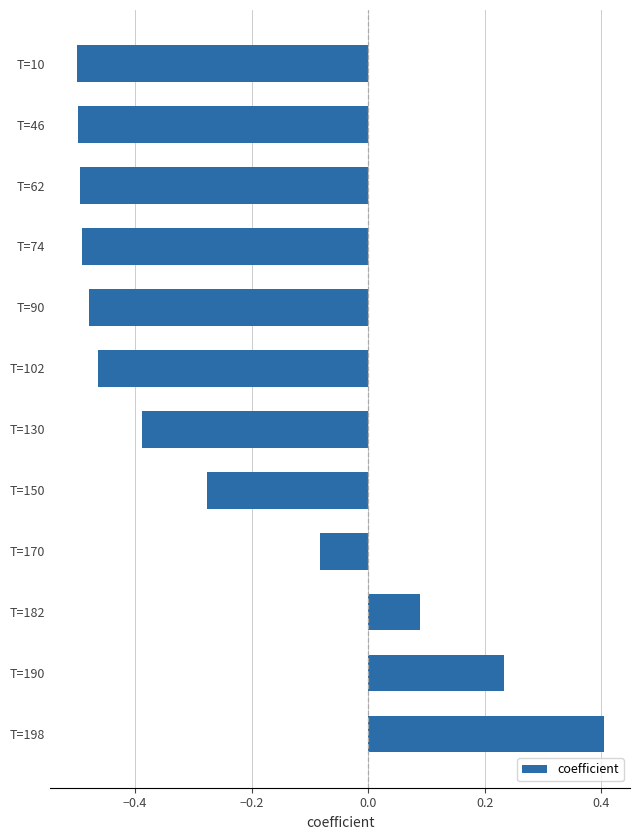

Which label corresponds to the largest value in the chart?

T=198